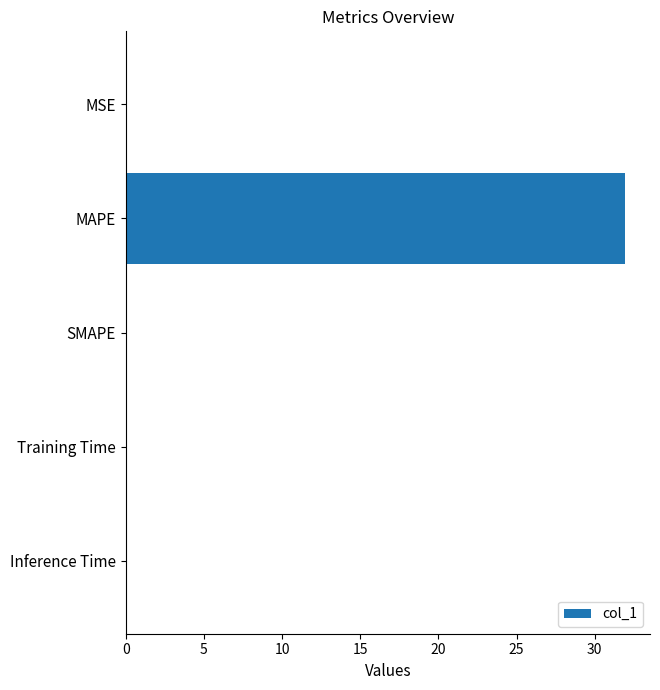

What is the maximum value shown in the chart?

31.9